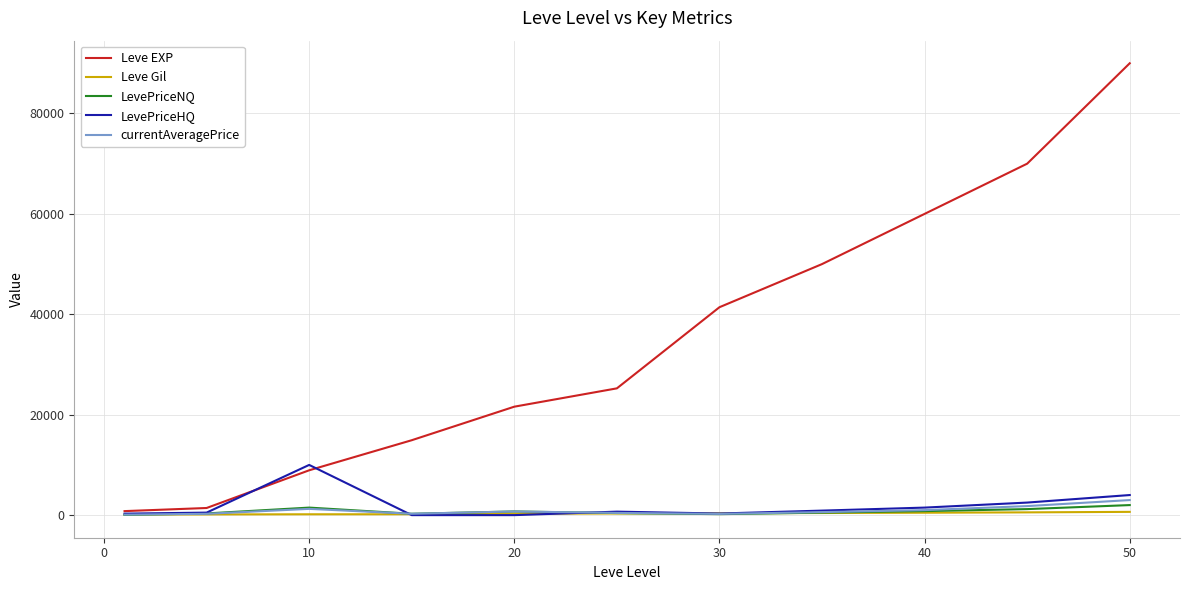

Which series has the widest spread of values?

Leve EXP